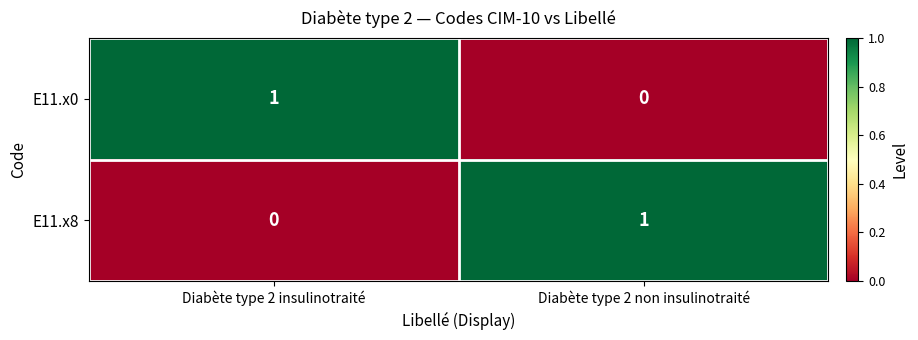

Reading left to right, extract all data points from this chart.

E11.x0: Diabète type 2 insulinotraité=1	Diabète type 2 non insulinotraité=0
E11.x8: Diabète type 2 insulinotraité=0	Diabète type 2 non insulinotraité=1